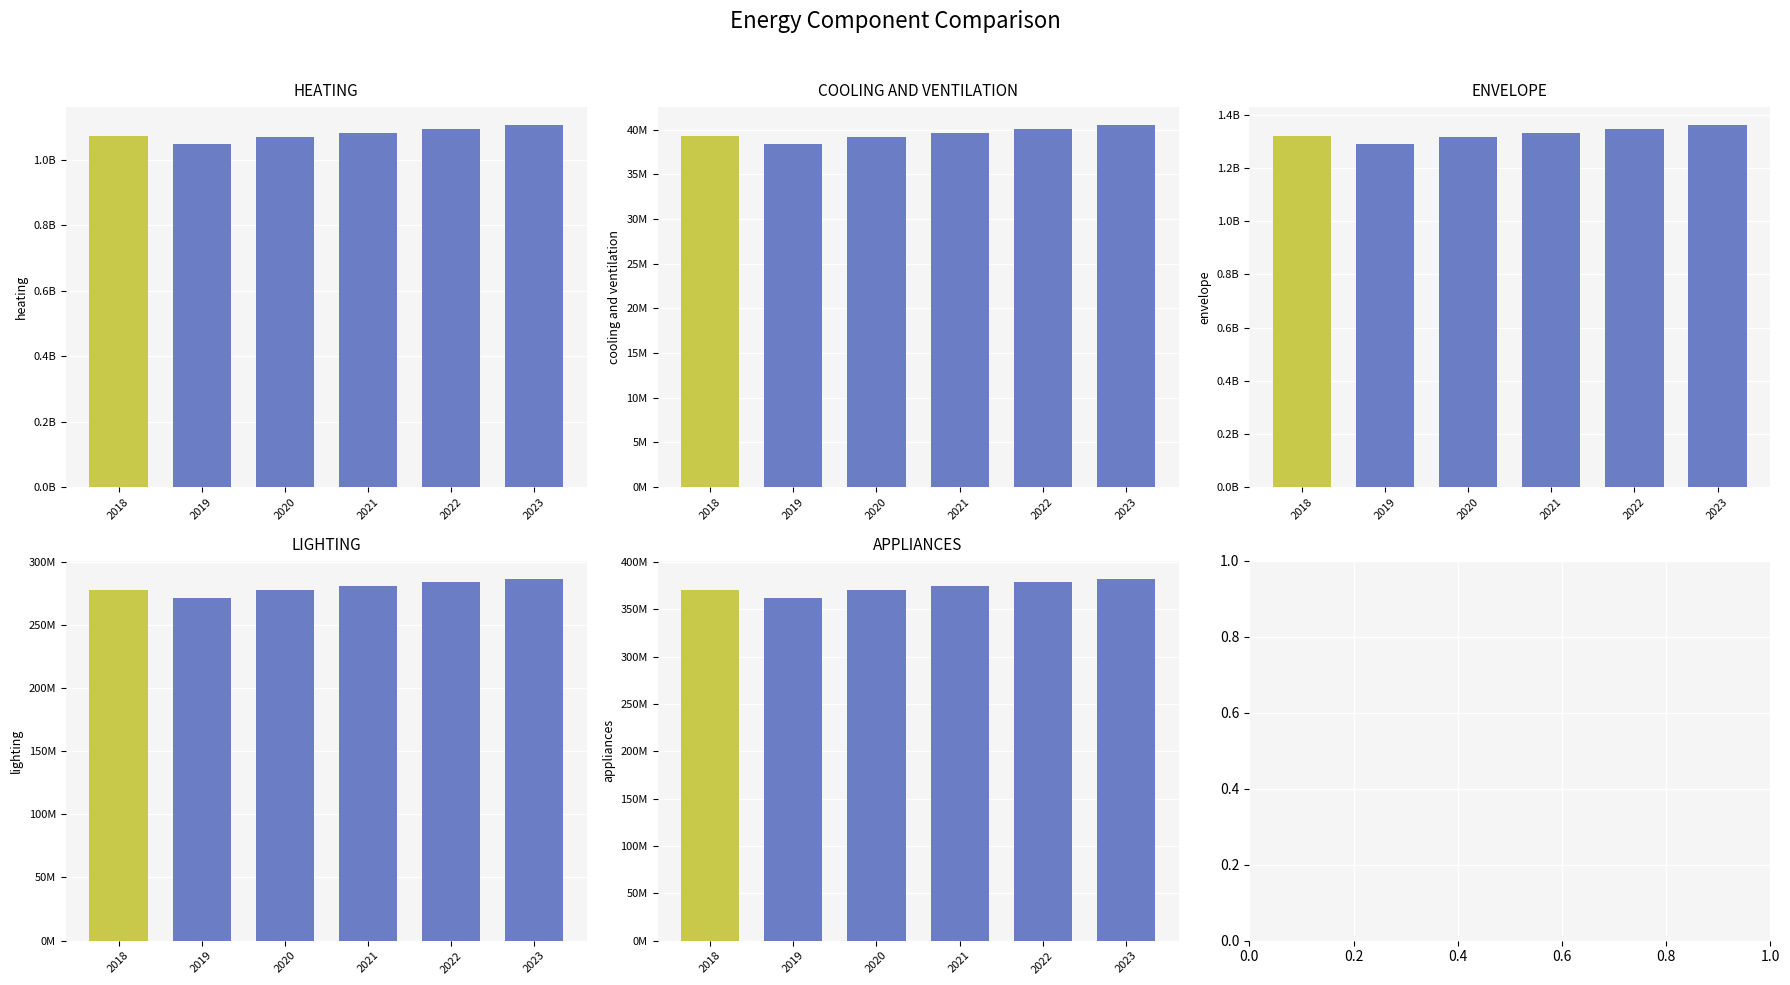

Does the chart contain any negative values?

No